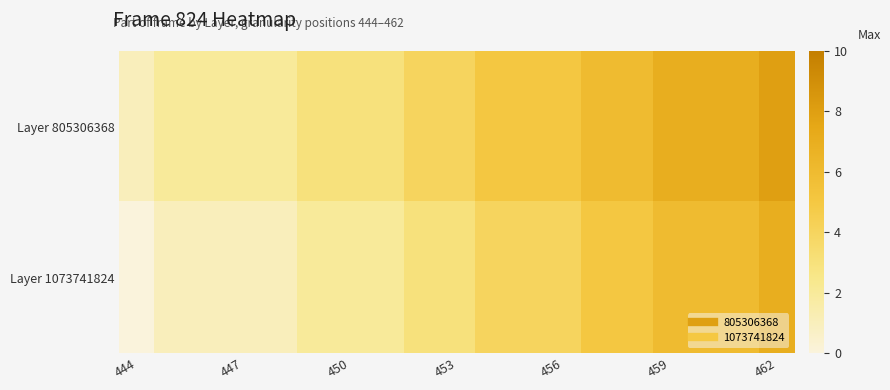

Count the number of categories in the chart.

19